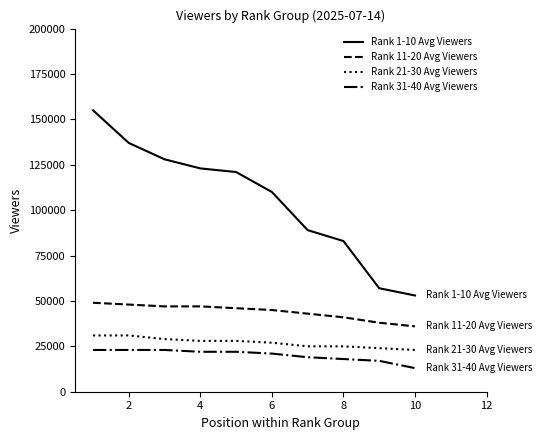

List the series in order of their peak value, highest first.

Rank 1-10 Avg Viewers, Rank 11-20 Avg Viewers, Rank 21-30 Avg Viewers, Rank 31-40 Avg Viewers